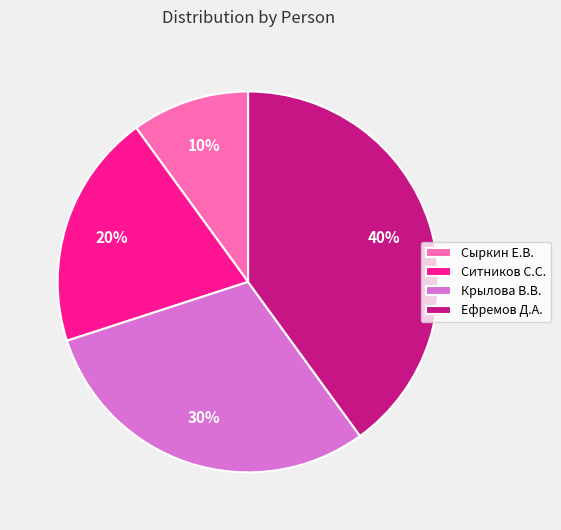

Which category has the smallest portion of the pie?

Сыркин Е.В.